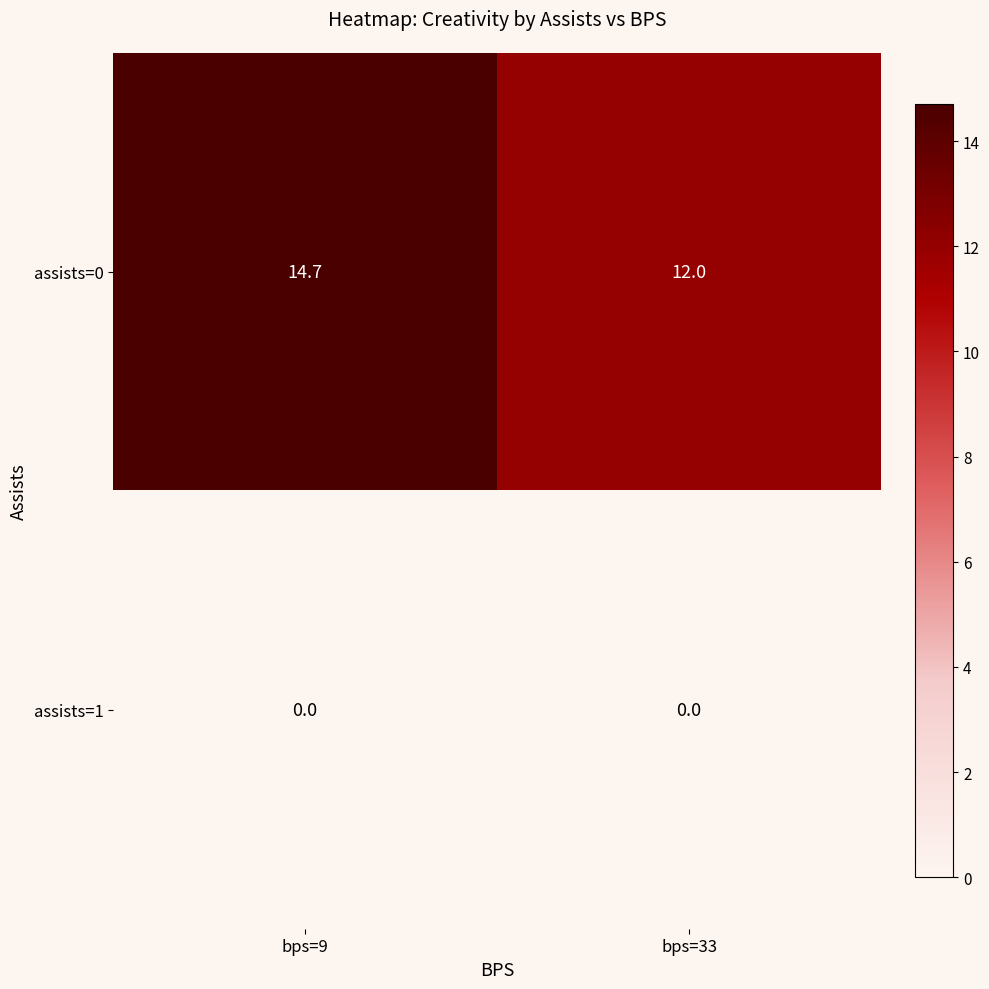

Which category has the highest value across all series?

bps=9